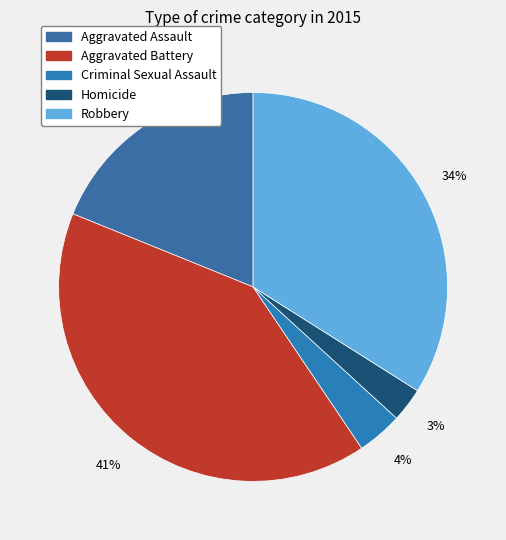

Do Aggravated Assault and Robbery together represent more than half of the pie?

Yes